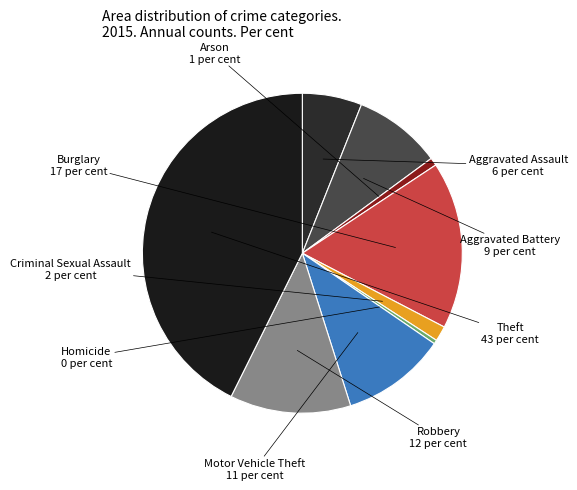

How many slices are in this pie chart?

9